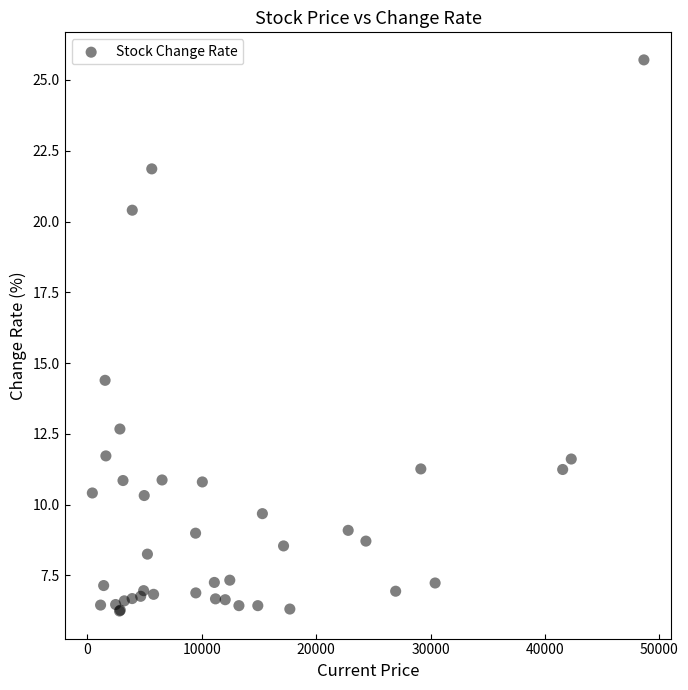

What Y value in the scatter plot is closest to 15?

14.4